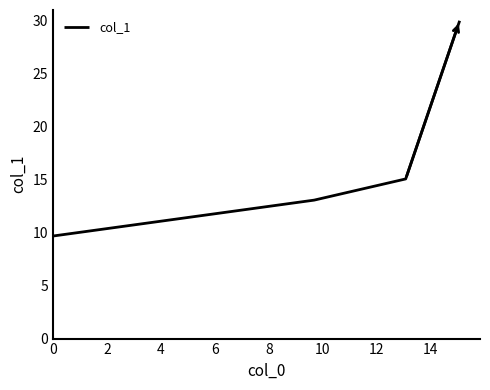

What is the sum of all values?

67.8